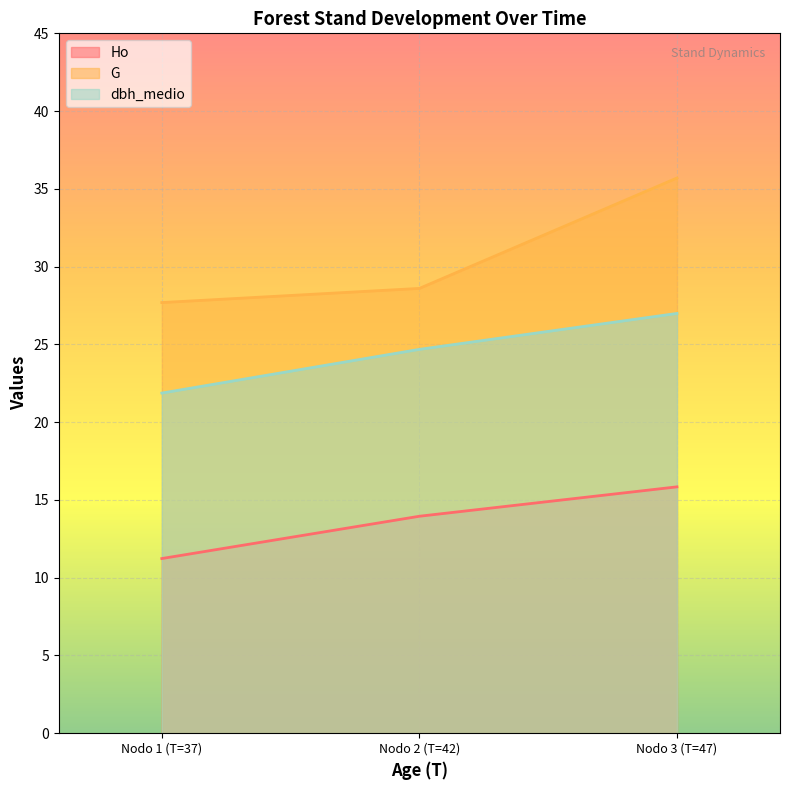

List the series in order of their peak value, lowest first.

Ho, dbh_medio, G